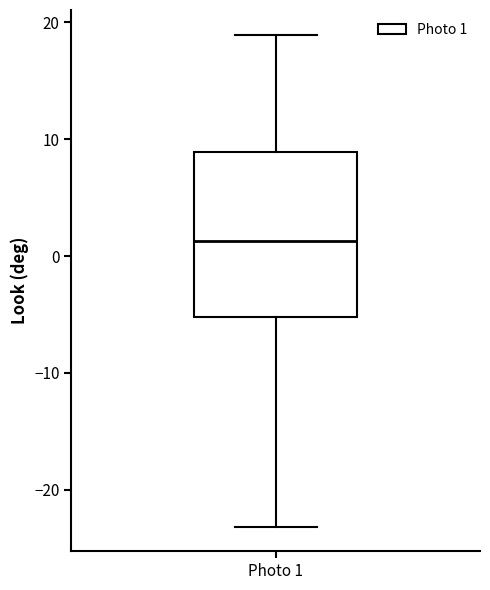

Transcribe this box plot: give where the median line is, the range the box spans, and where the two whiskers end, as read against the y-axis. The values are not printed on the chart, so give them approximately, as read against the axis.

median 1, box -5 to 9, whiskers -23 to 19